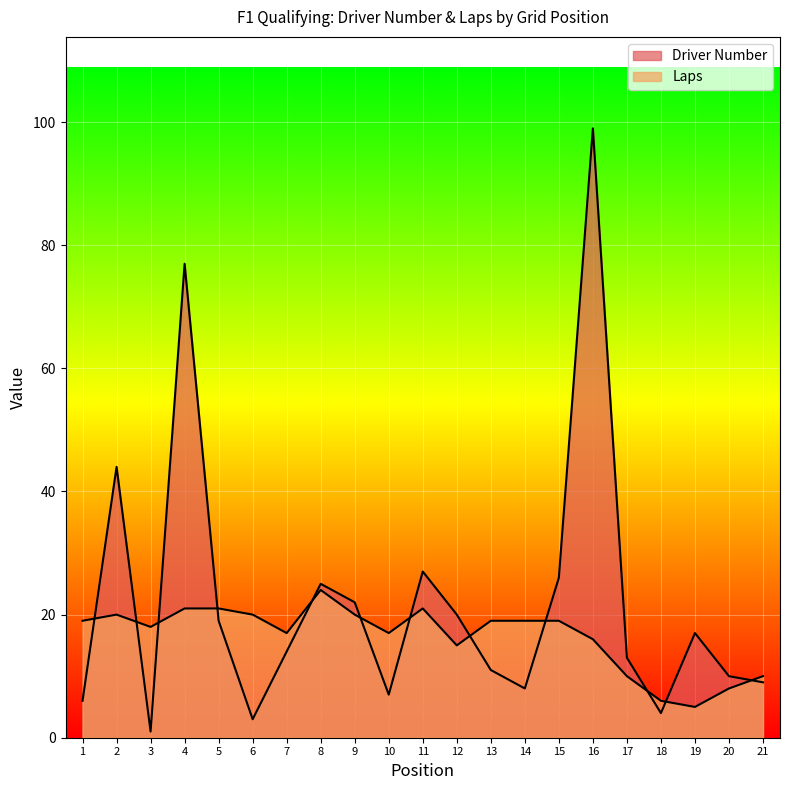

Rank the categories by Driver Number value from highest to lowest.

16, 4, 2, 11, 15, 8, 9, 12, 5, 19, 7, 17, 13, 20, 21, 14, 10, 1, 18, 6, 3